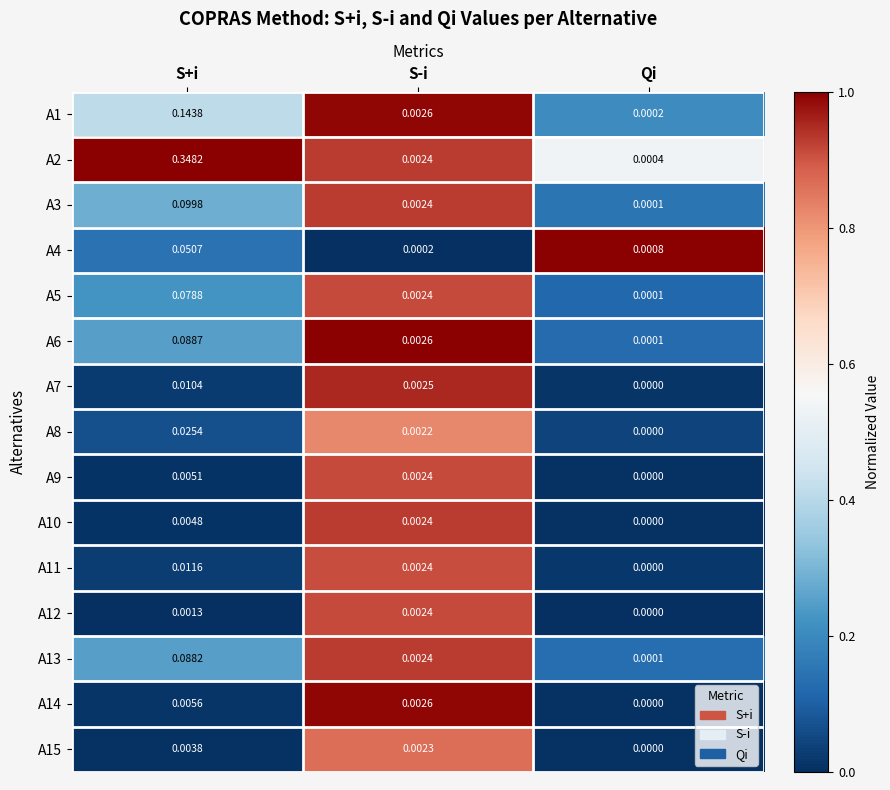

Rank the categories by A6 value from highest to lowest.

S+i, S-i, Qi